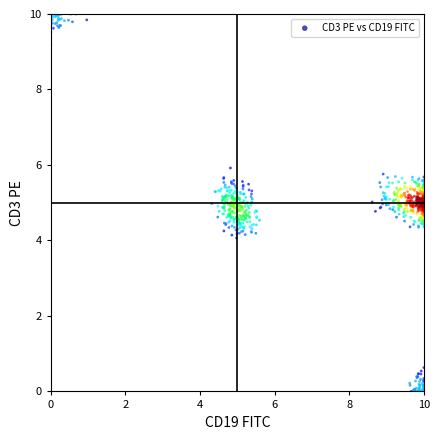

What is the range of Y values (max minus min)?

10.0